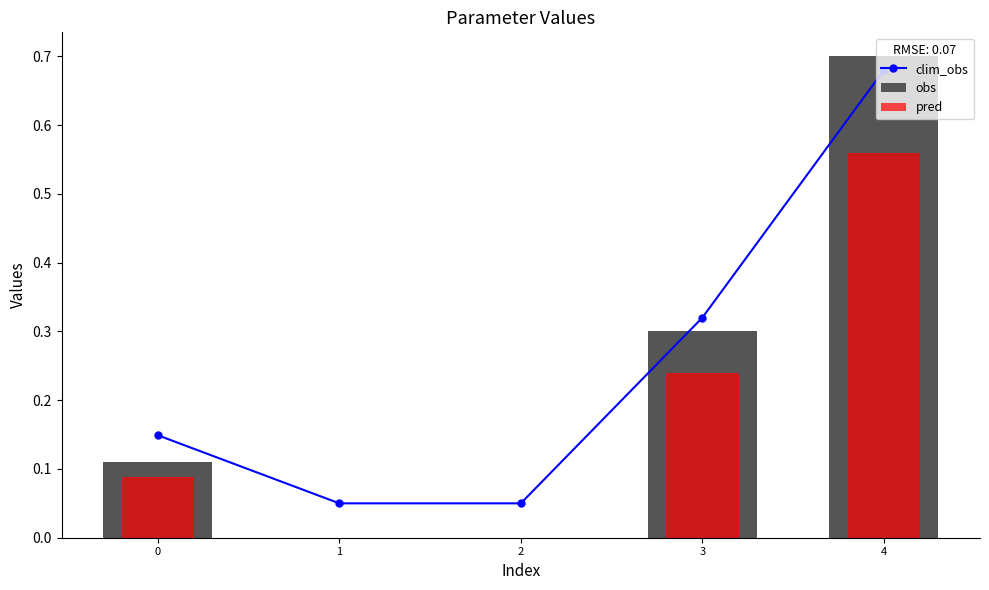

Reading left to right, list all the values displayed in this chart.

clim_obs: 0.1	0.1	0.1	0.3	0.7
obs: 0.1	0.0	0.0	0.3	0.7
pred: 0.1	0.0	0.0	0.2	0.6